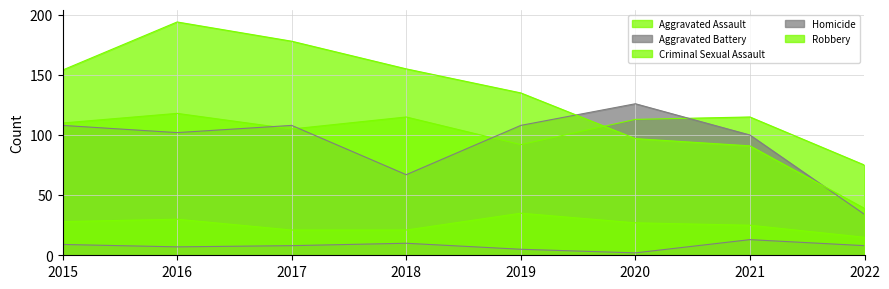

True or false: Homicide has more than 1 interior local peaks.

True